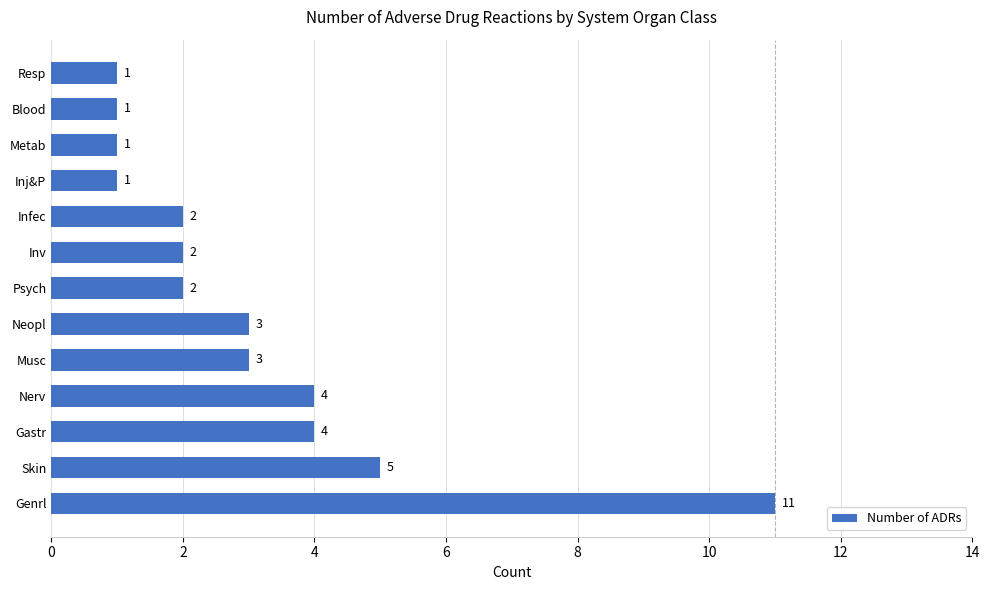

What is the average value?

3